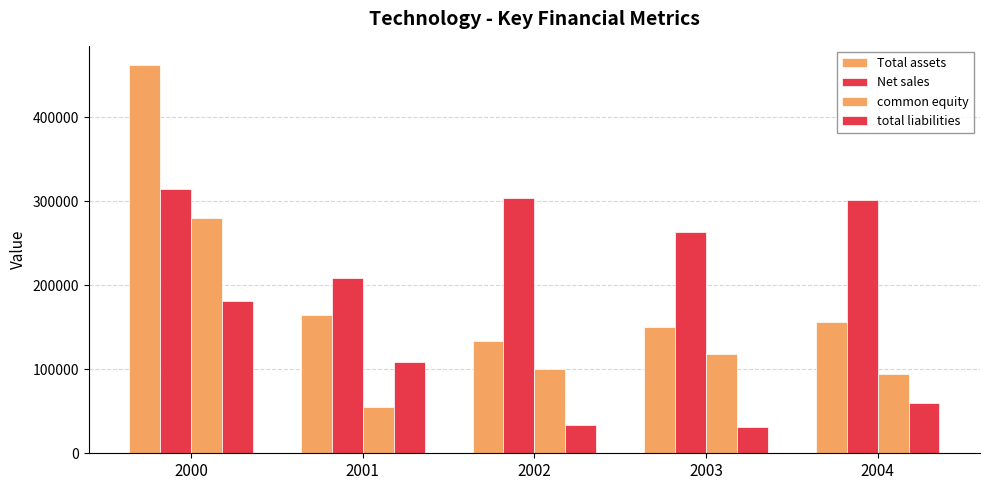

What is the lowest value of the Total assets series?

134195